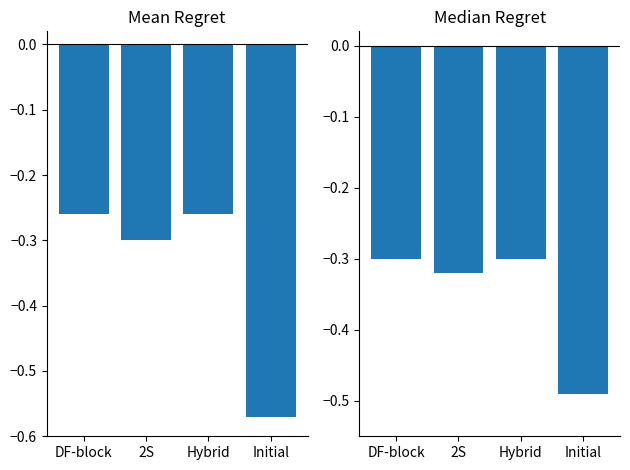

What position from the left is Initial?

4